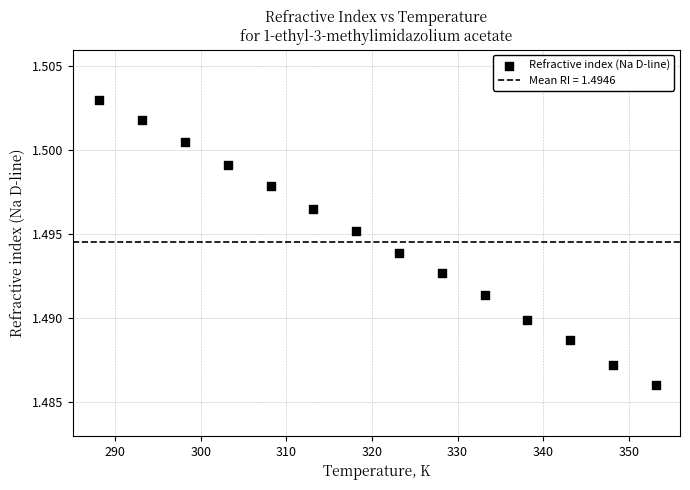

What is the range of X values (max minus min)?

65.0